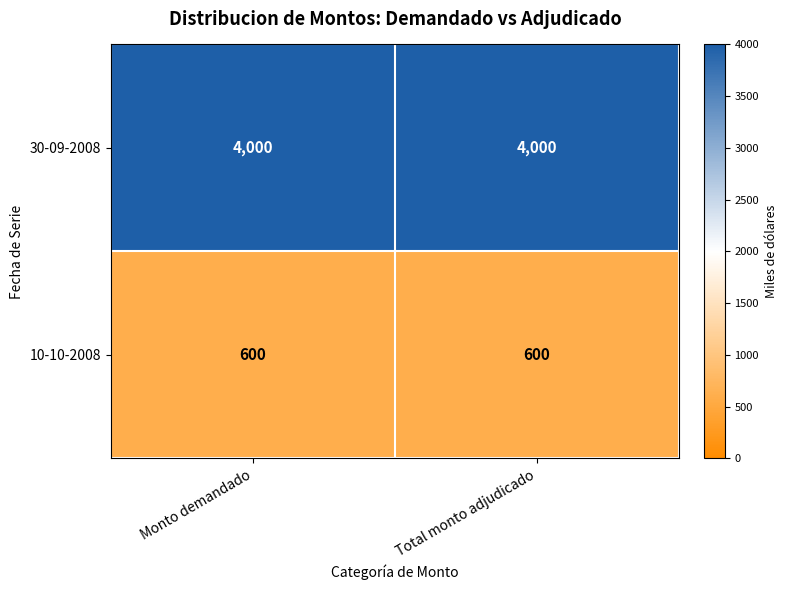

What is the maximum value shown in the chart?

4000